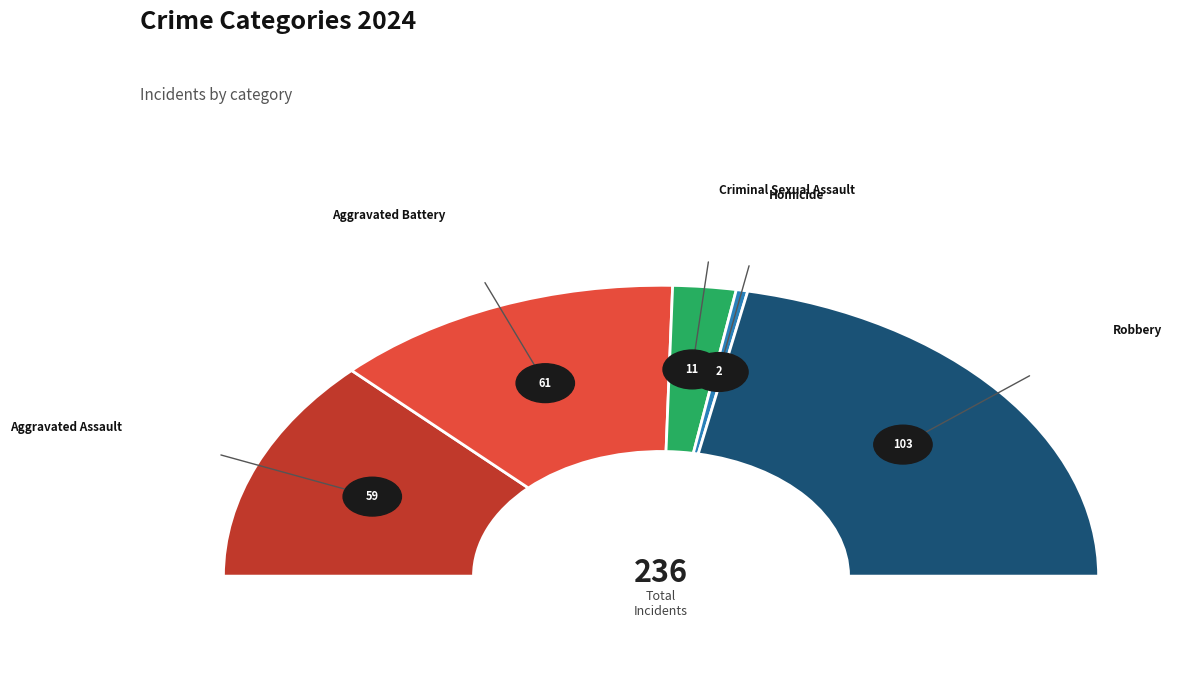

Which has a higher value, Aggravated Battery or Criminal Sexual Assault?

Aggravated Battery